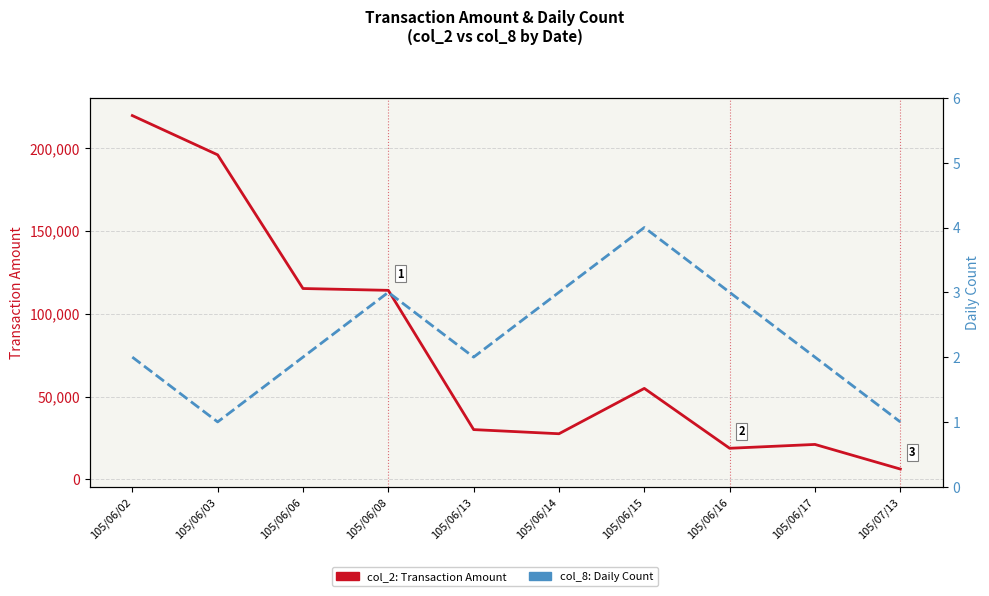

Where is the first local maximum for col_2: Transaction Amount?

105/06/15